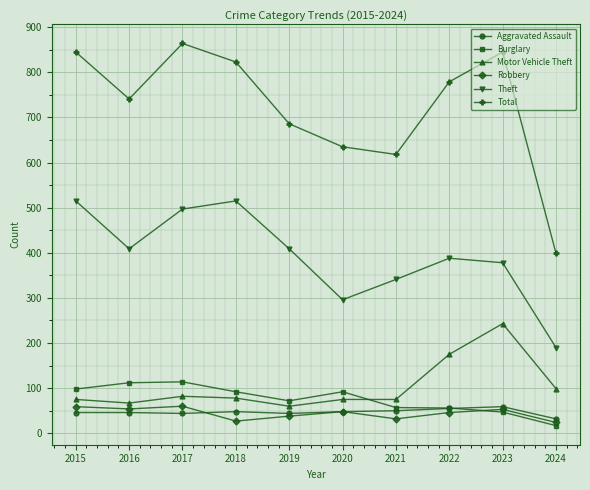

Which series changed the most between 2015 and 2020?

Theft